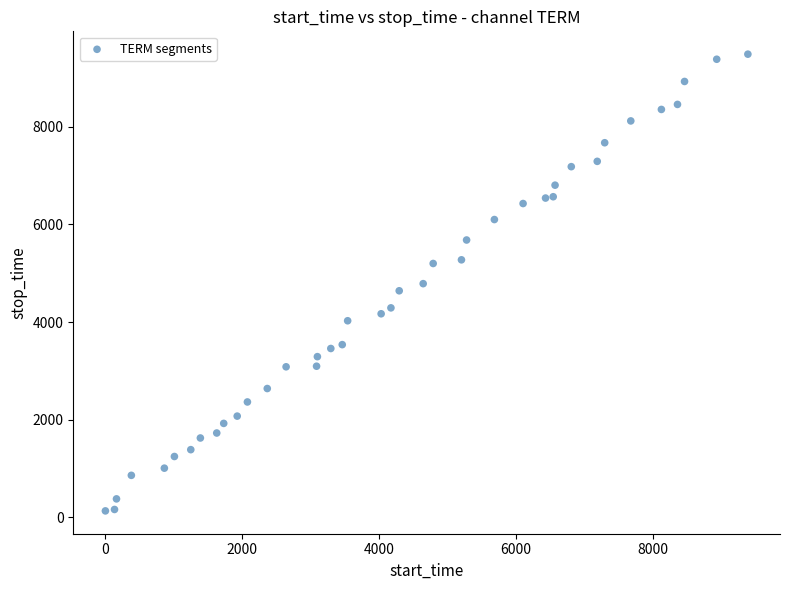

What is the range of Y values (max minus min)?

9354